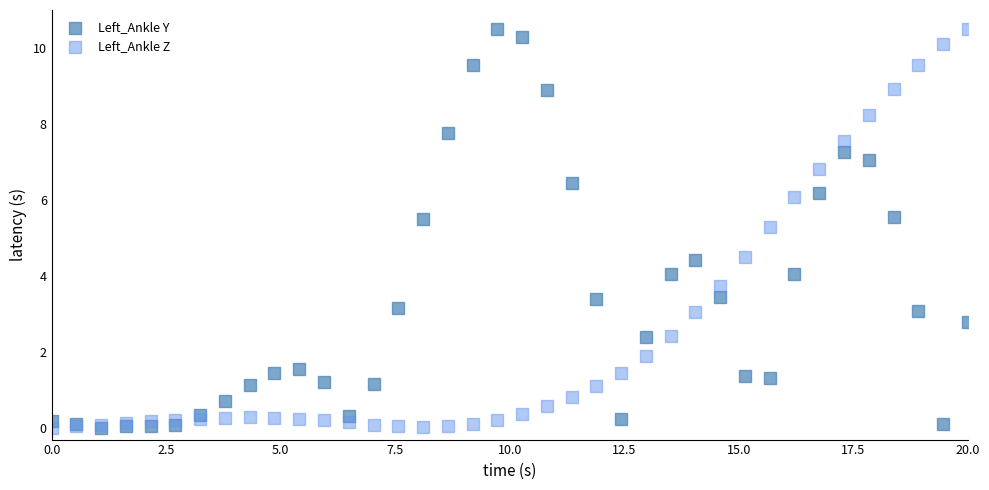

In the Left_Ankle Y series, what Y value is closest to 5?

5.5